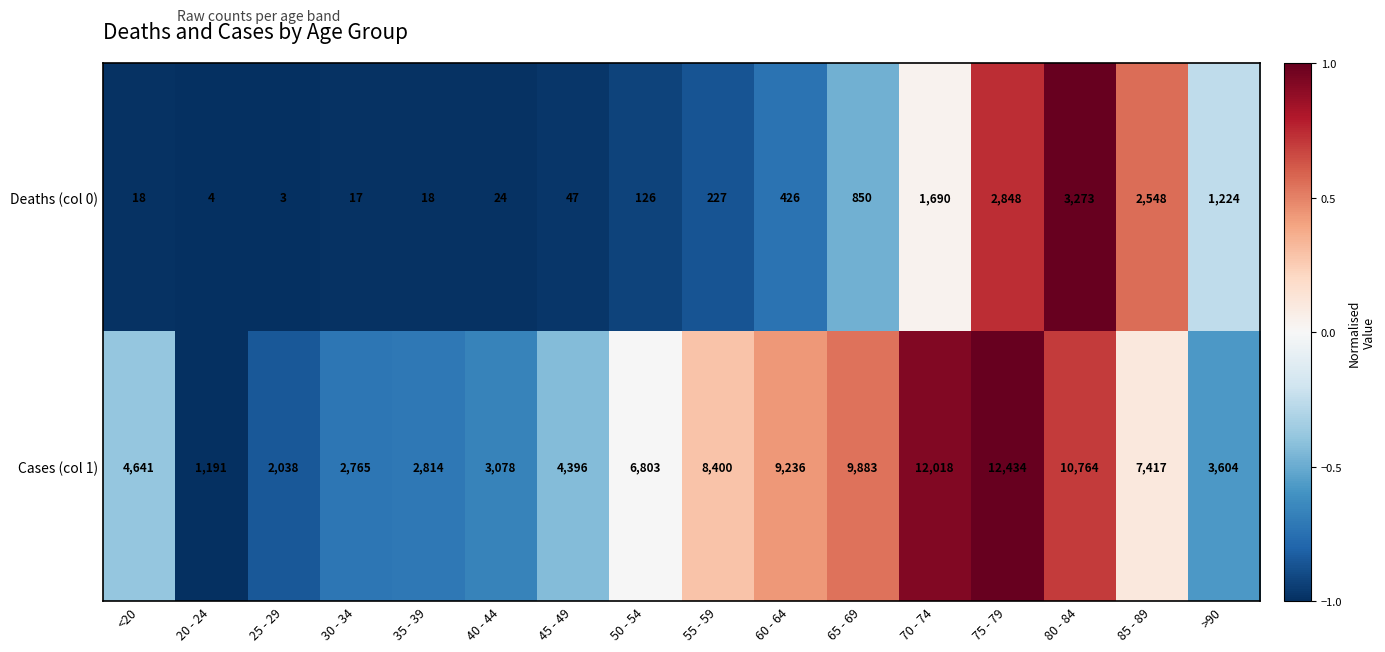

At which label does Deaths (col 0) reach its minimum?

25 - 29